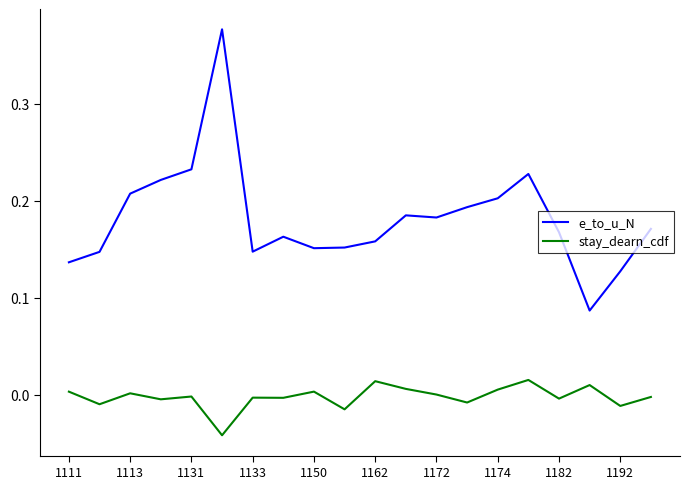

Rank the series by their maximum value, from highest to lowest.

e_to_u_N, stay_dearn_cdf